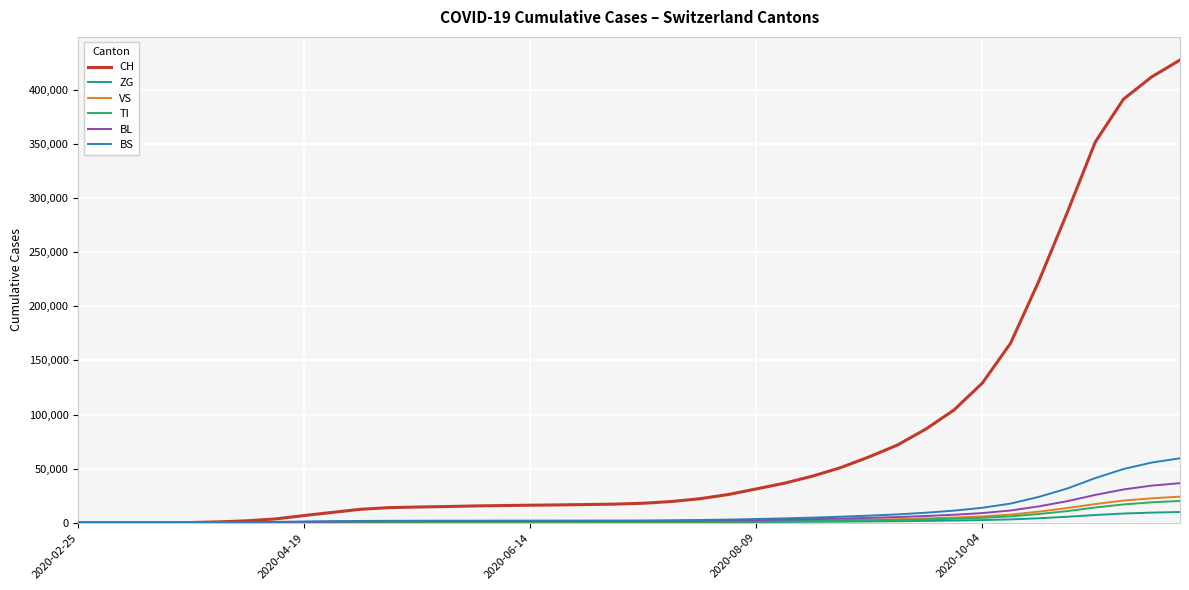

What is the sum of all CH values?

3133908